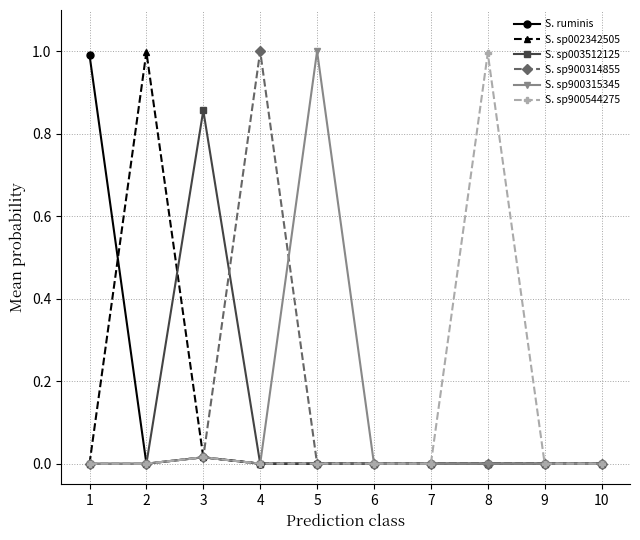

Is it true that S. sp900314855 equals 0.2 at 4?

False